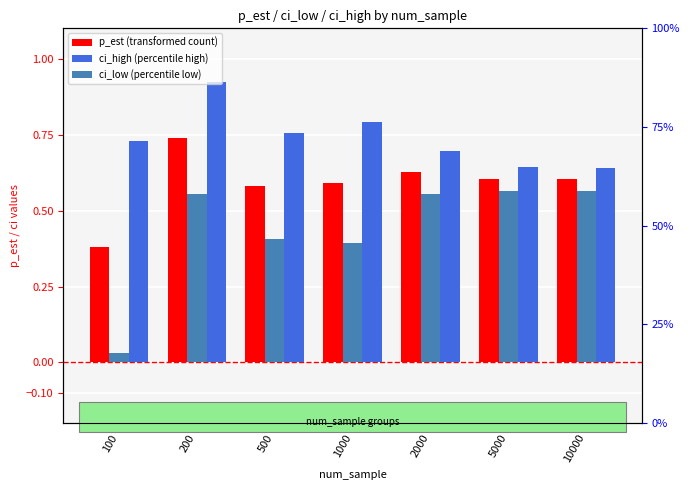

How many groups of bars are there?

7